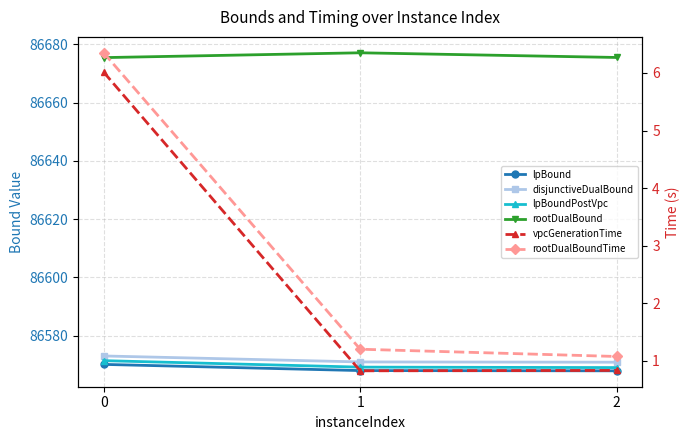

Between 0 and 1, which series saw the biggest shift?

vpcGenerationTime